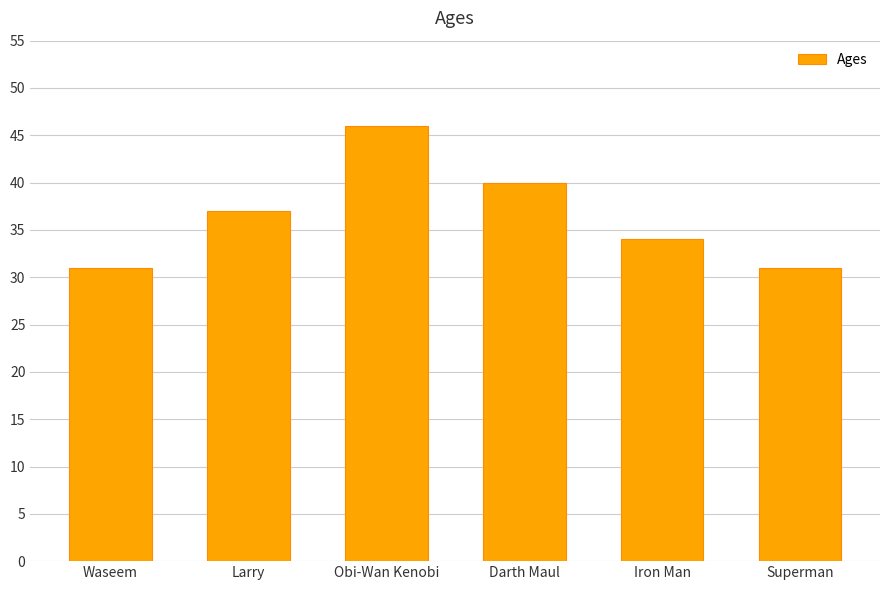

Which category has the highest value across all series?

Obi-Wan Kenobi